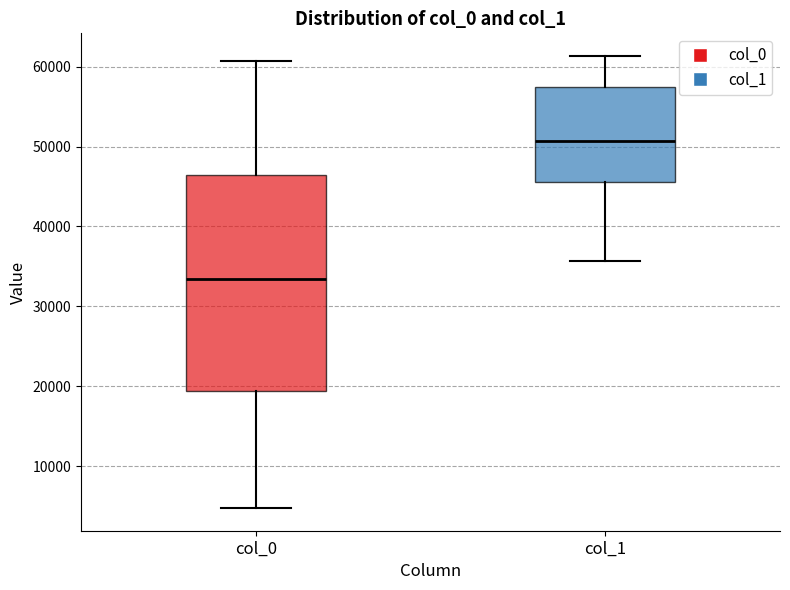

Comparing the boxes themselves (not the whiskers), which one is the tallest?

col_0